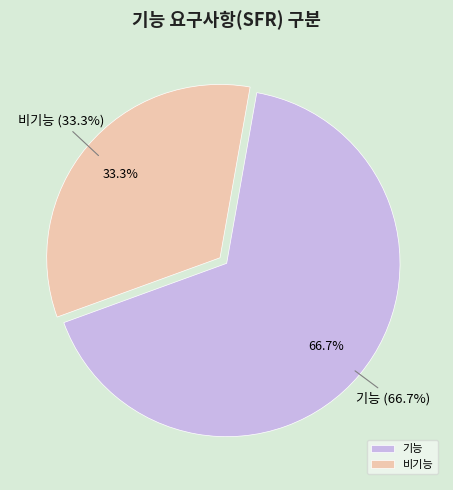

To the nearest percent, what portion does 기능 represent?

67%